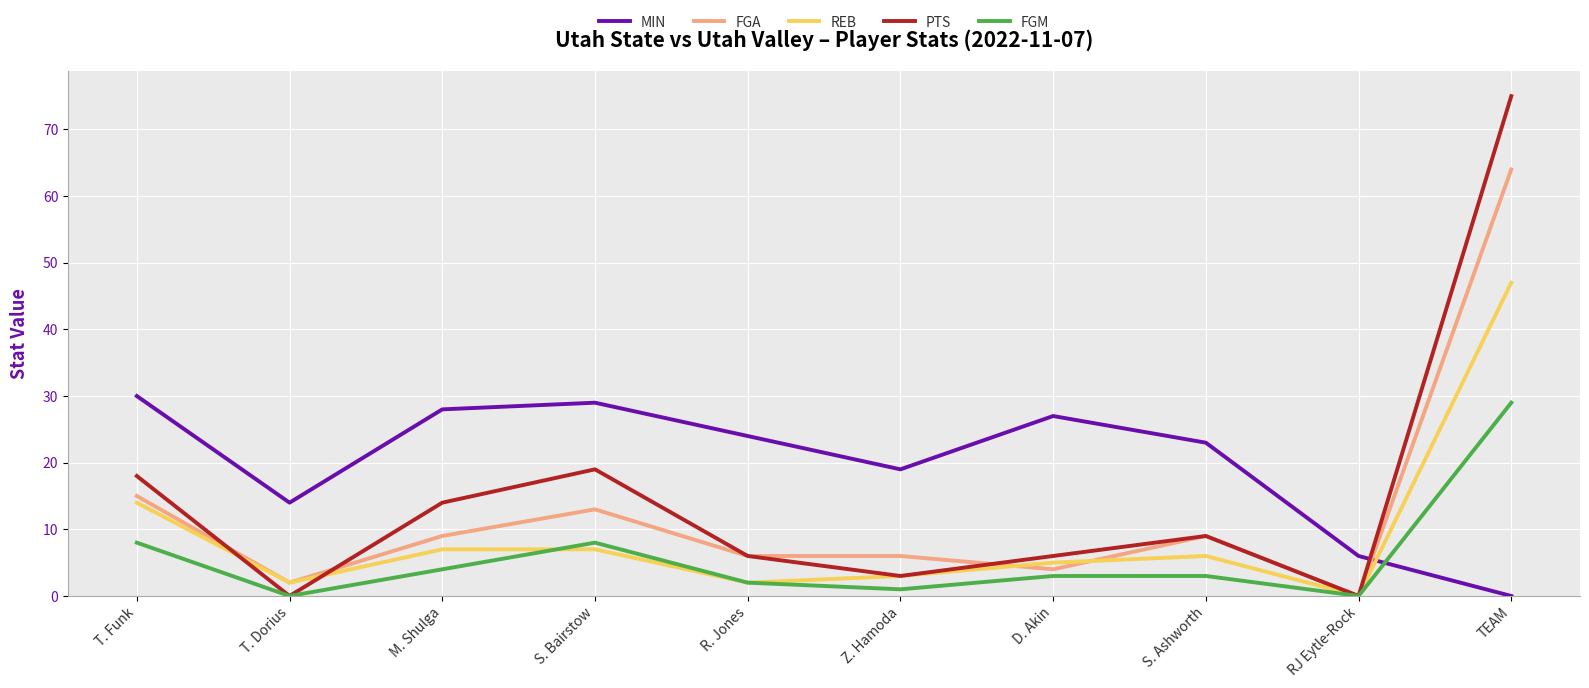

Where does the REB series first go above 6?

T. Funk